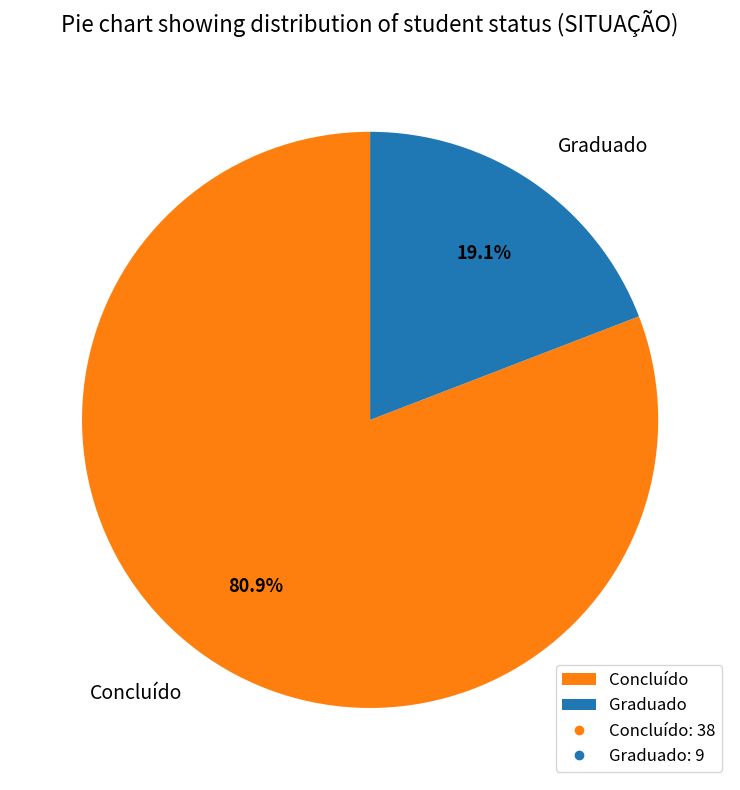

How many segments does this pie chart have?

2